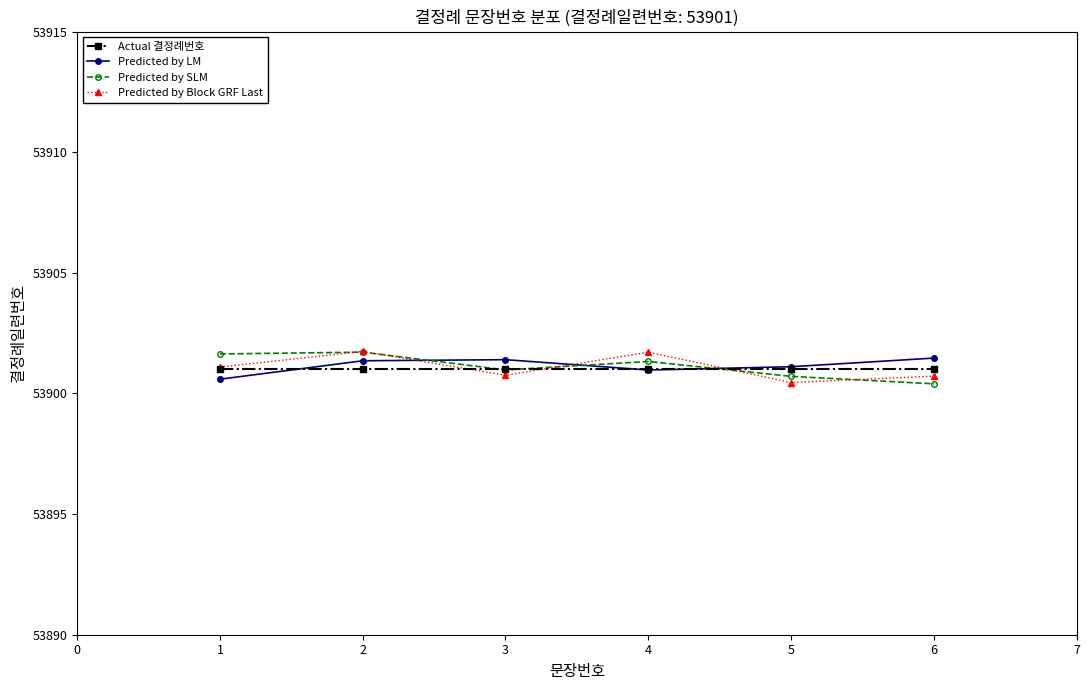

True or false: Predicted by SLM and Actual 결정례번호 cross at least once.

True